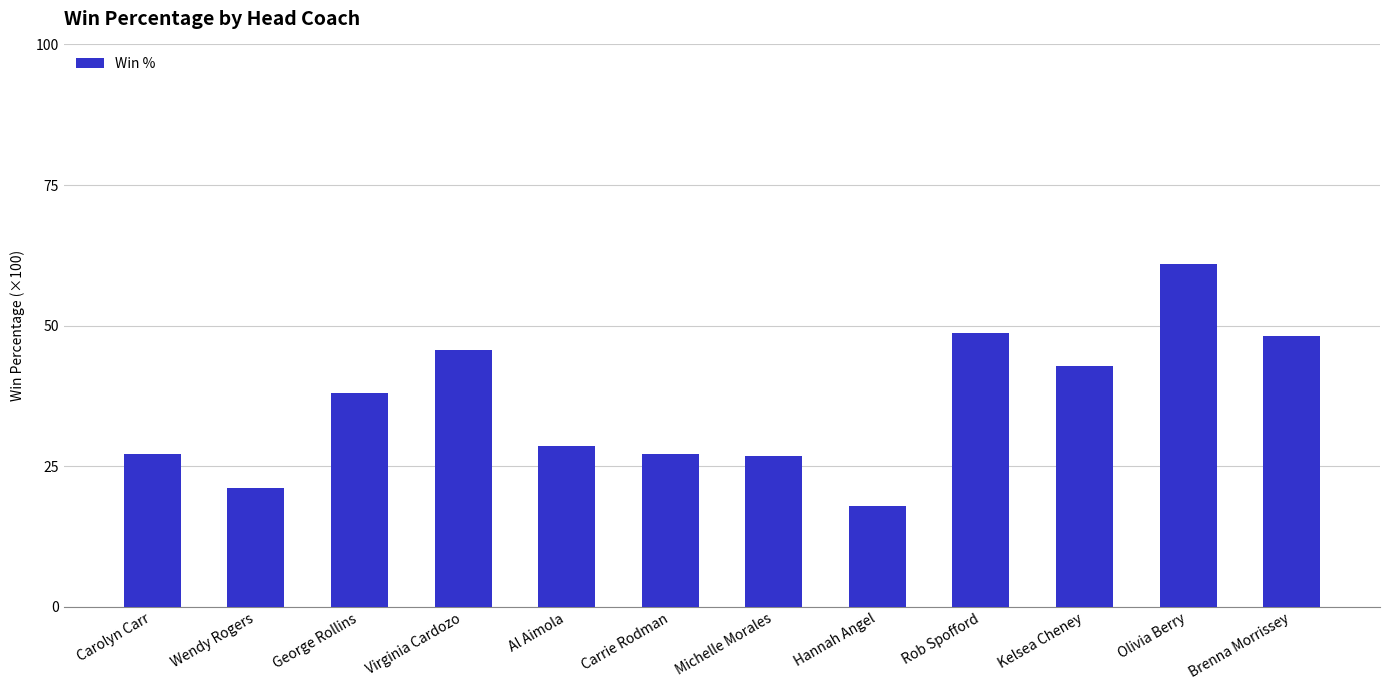

Reading right to left, transcribe all the data shown in this chart.

Brenna Morrissey=0.5	Olivia Berry=0.6	Kelsea Cheney=0.4	Rob Spofford=0.5	Hannah Angel=0.2	Michelle Morales=0.3	Carrie Rodman=0.3	Al Aimola=0.3	Virginia Cardozo=0.5	George Rollins=0.4	Wendy Rogers=0.2	Carolyn Carr=0.3